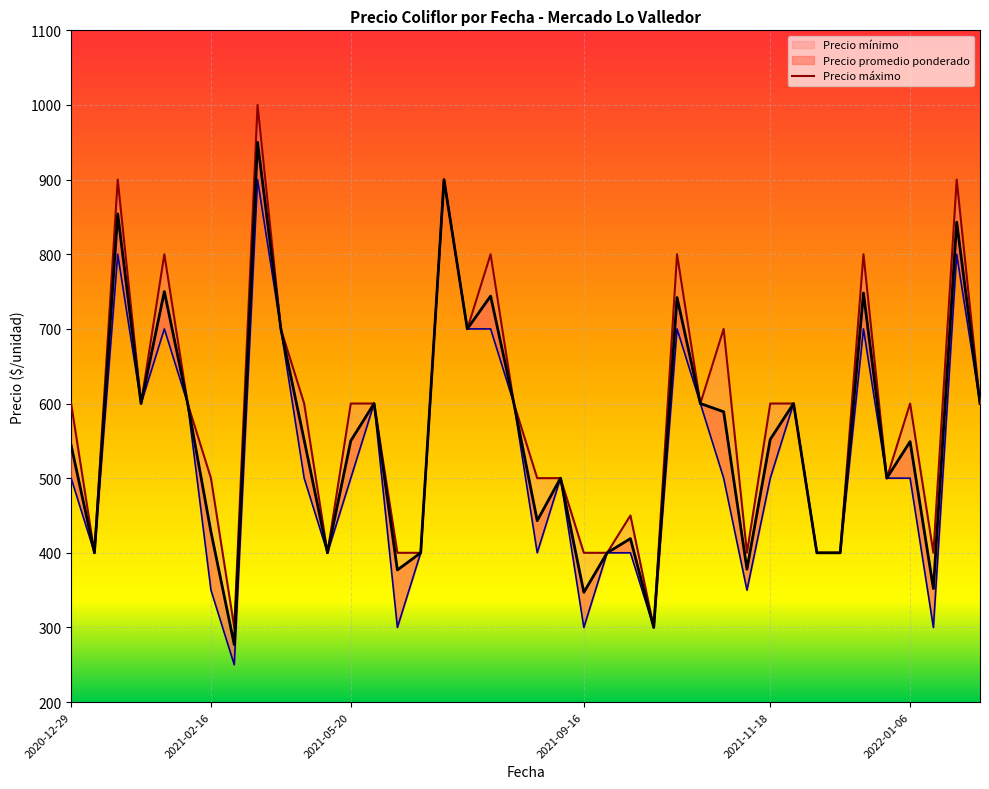

Where is Precio máximo nearest to the value 650?

2020-12-29